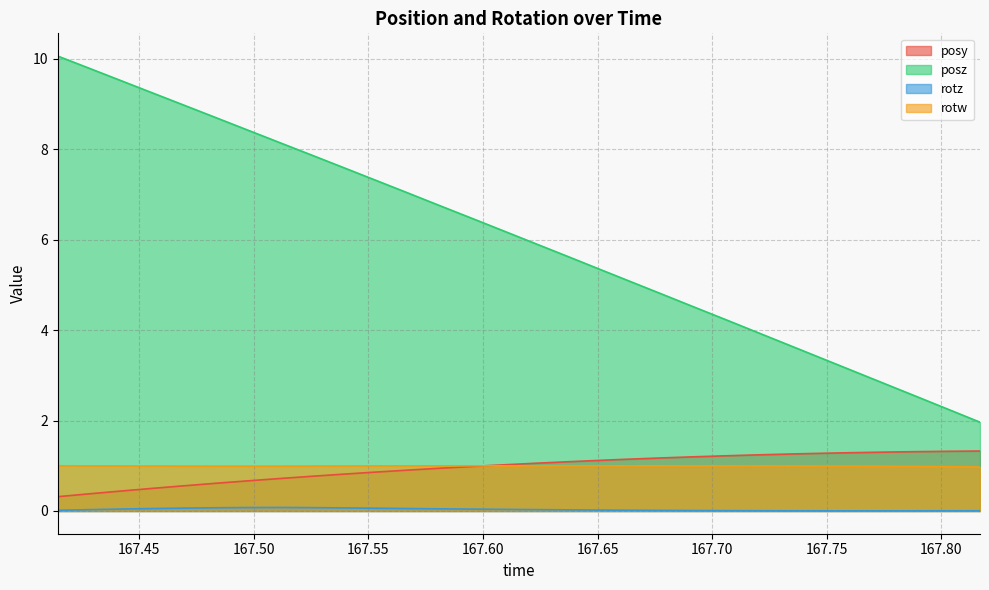

The rotz series shows 0.1 at 167.5803. True or false?

False